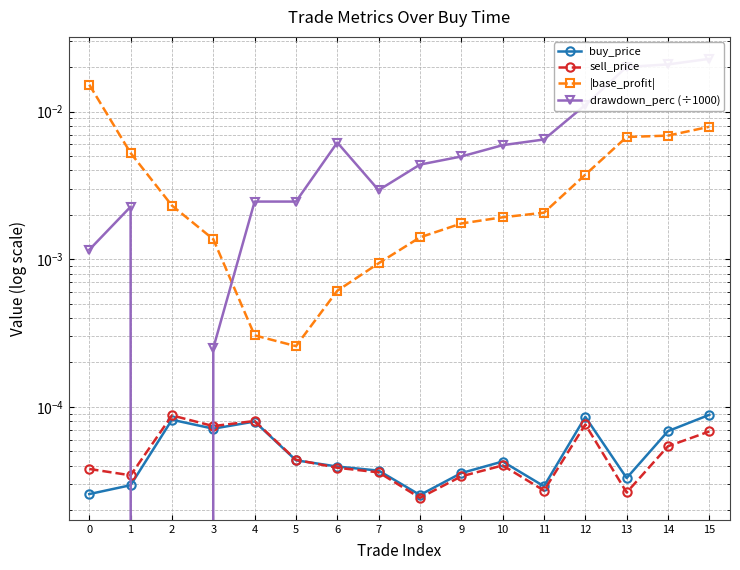

How many data points does each series have?

16